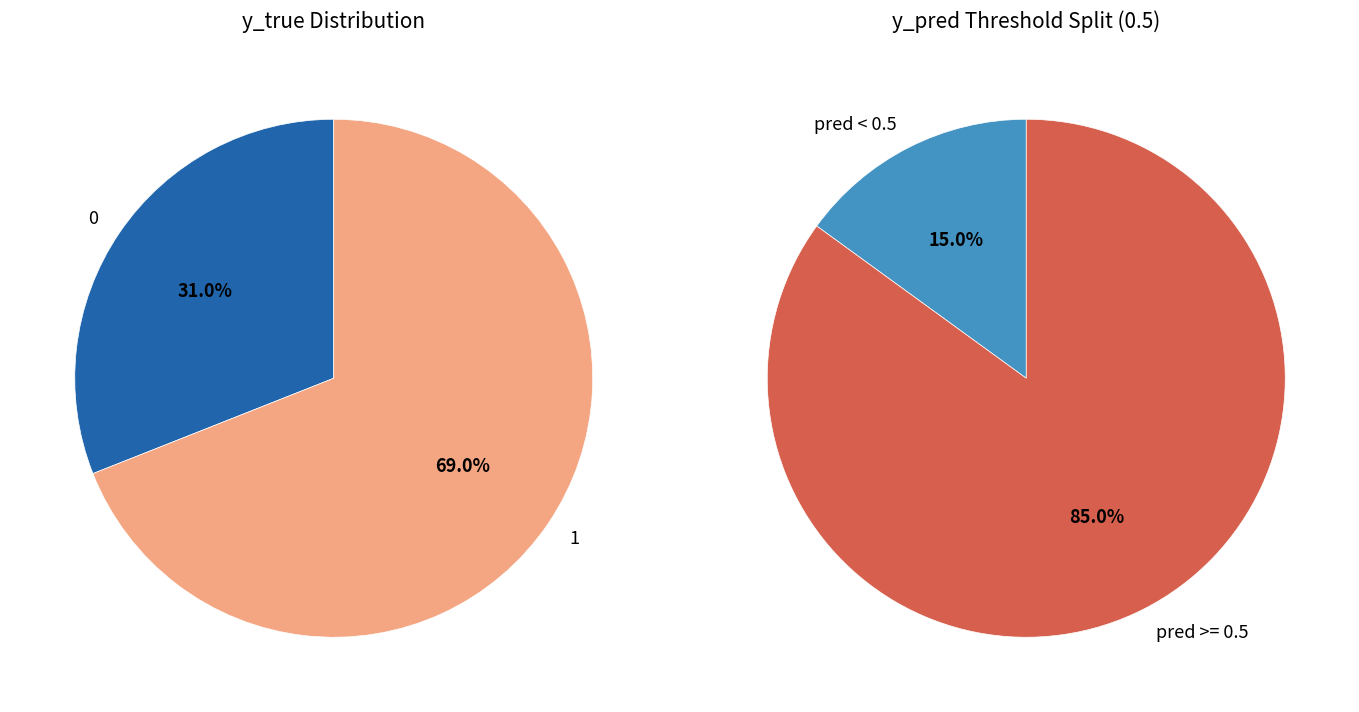

To the nearest percent, what is the average slice percentage?

50%